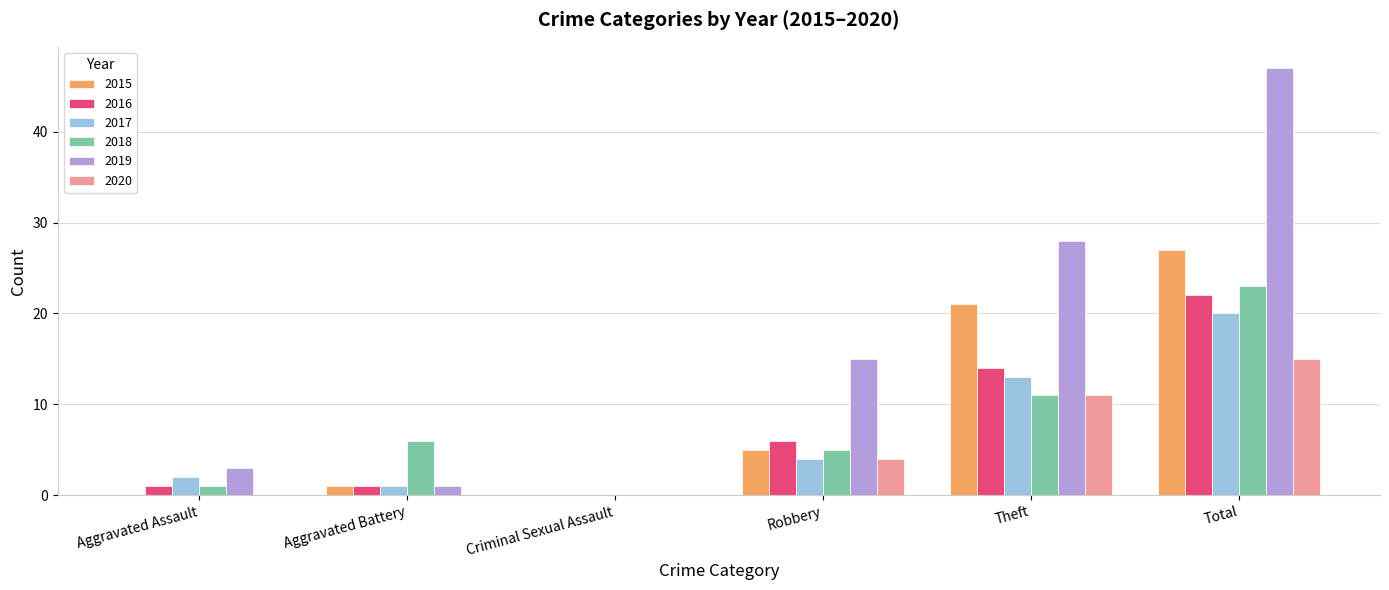

At which category is the sum across all series the highest?

Total